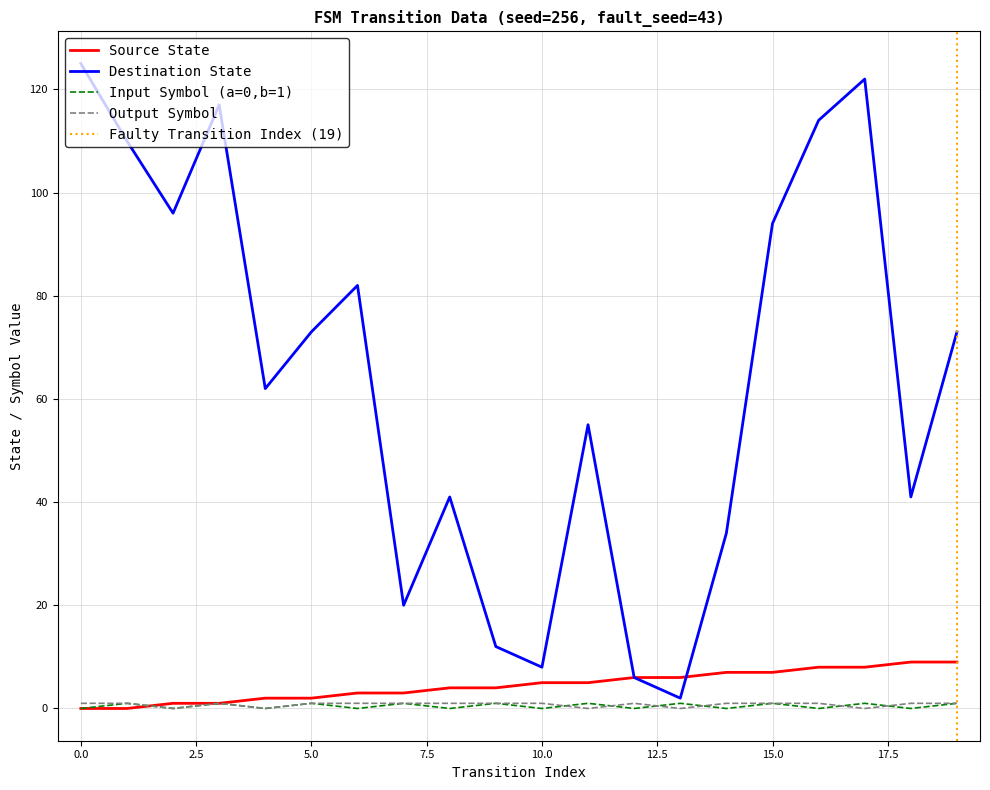

The value of input_symbol_encoded at 12 is 0. True or false?

True